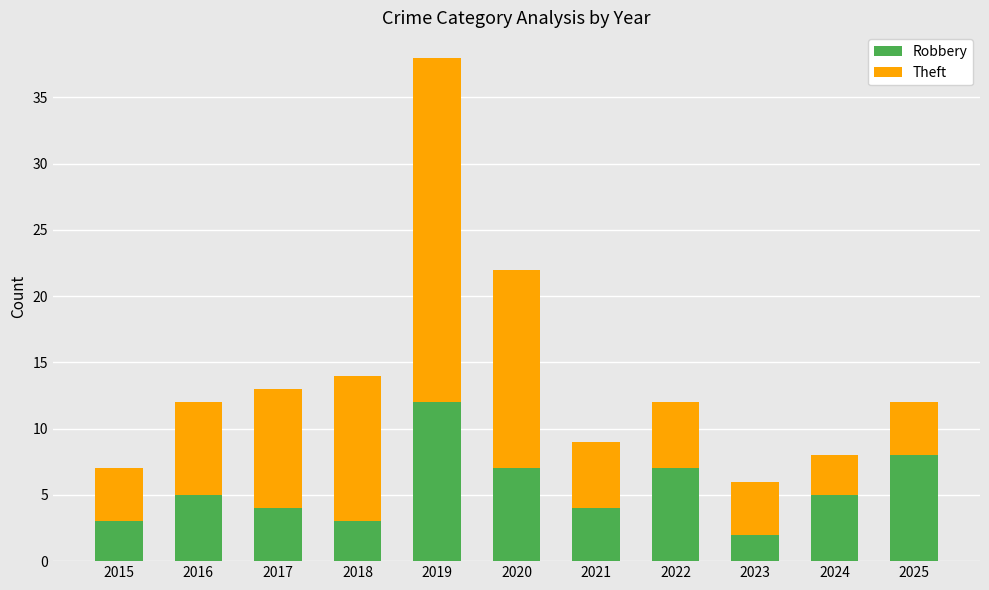

Are the bars grouped side by side (vs. stacked)?

No